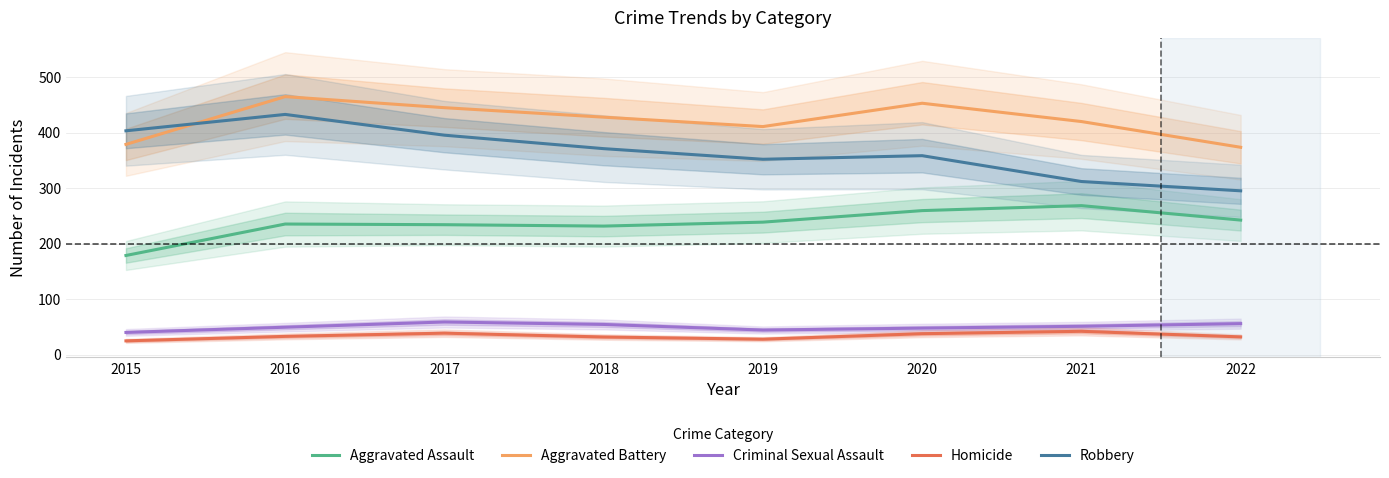

Is this an area chart (filled region under the line)?

No